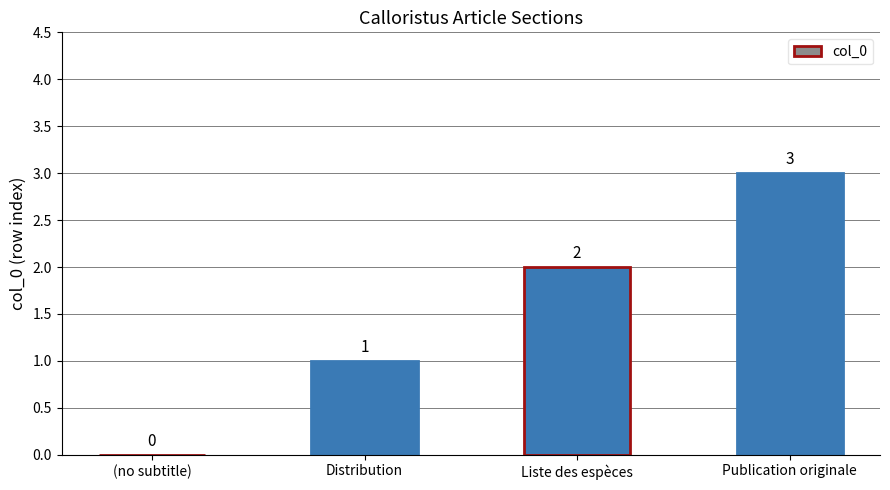

Read the value at Liste des espèces.

2